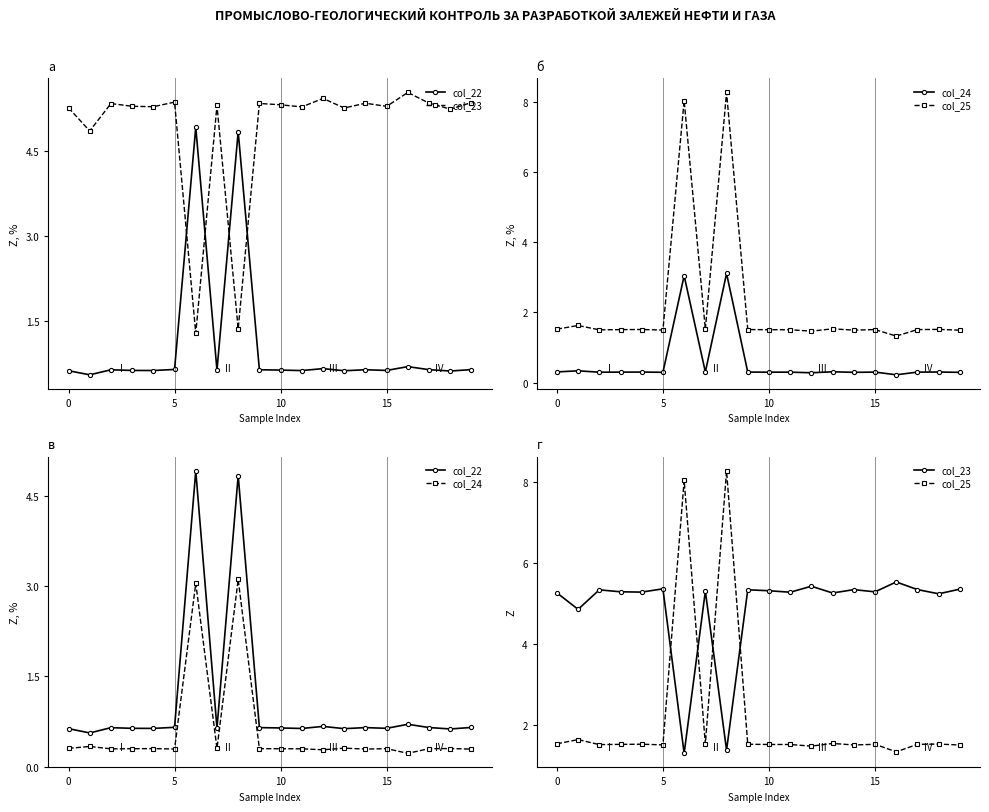

What is the total value across all series at 10?

7.7